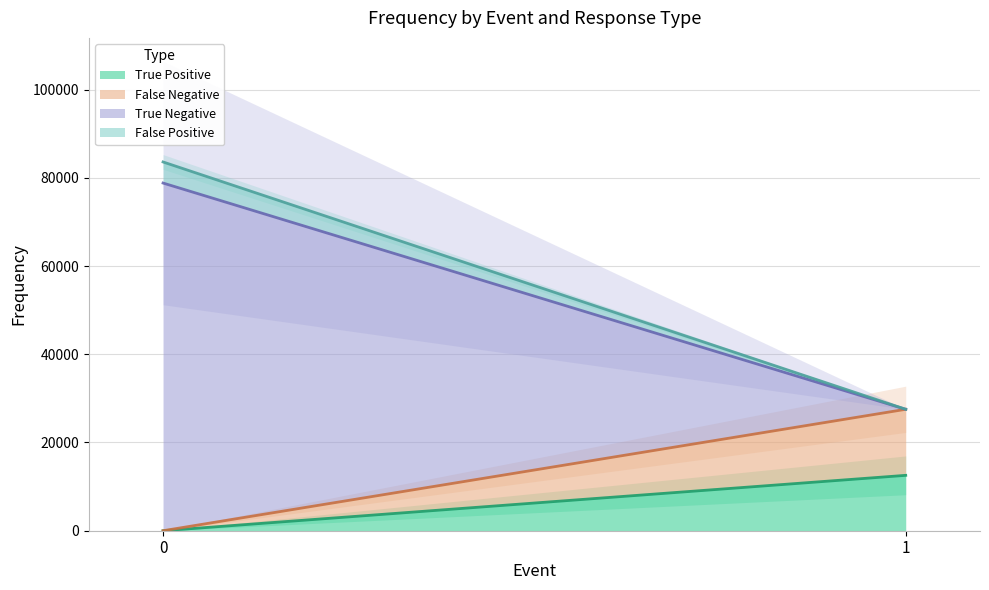

Is the value of True Negative at 0 greater than the value of False Negative at 0?

Yes